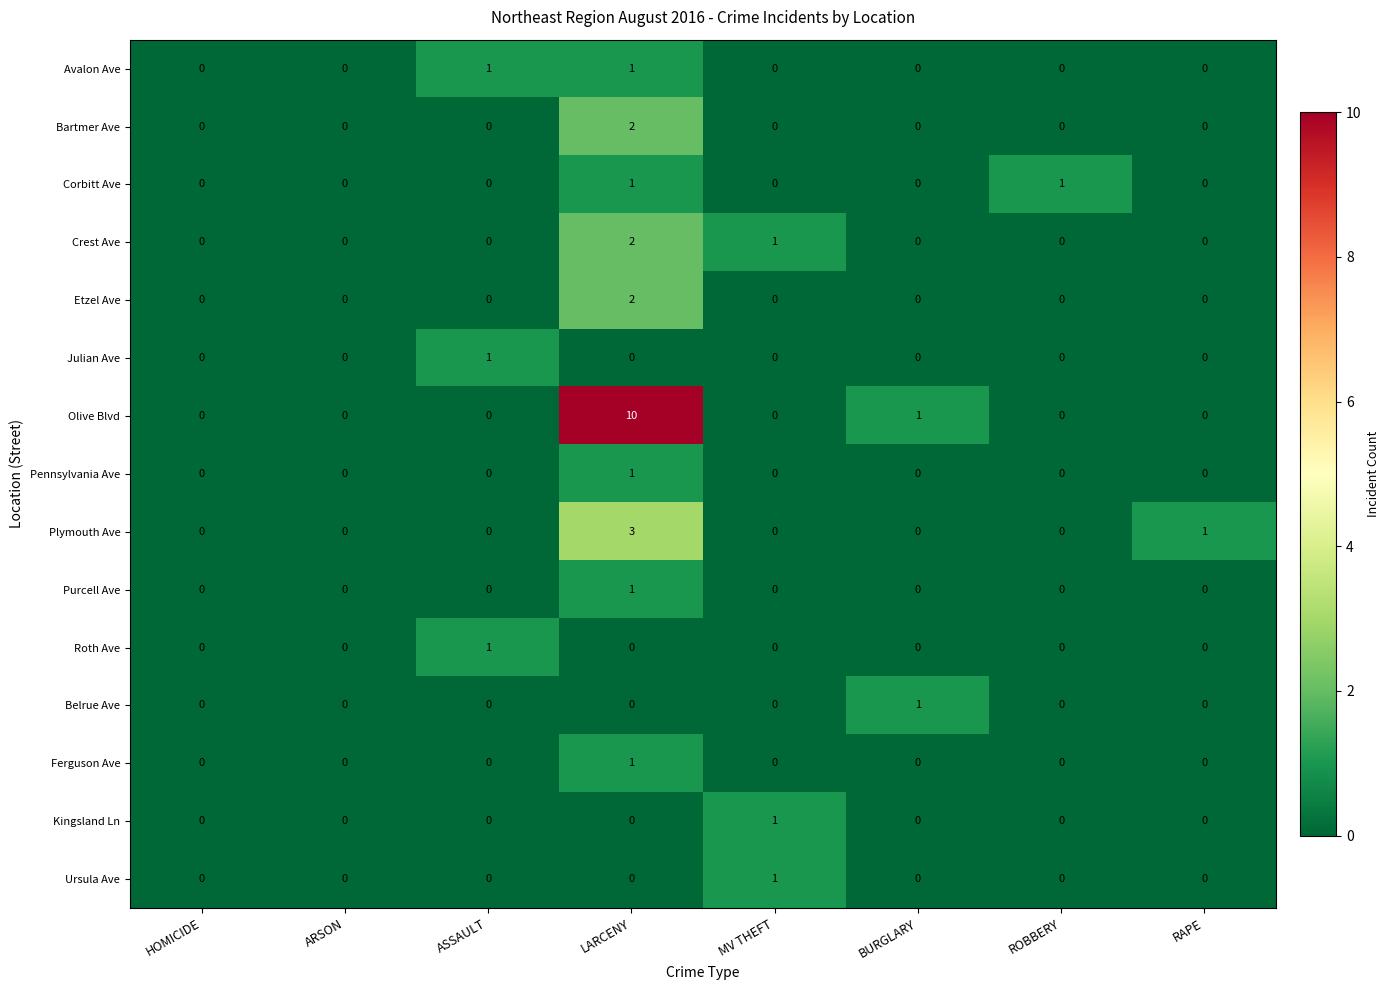

How many Belrue Ave values are between 0 and 1?

8